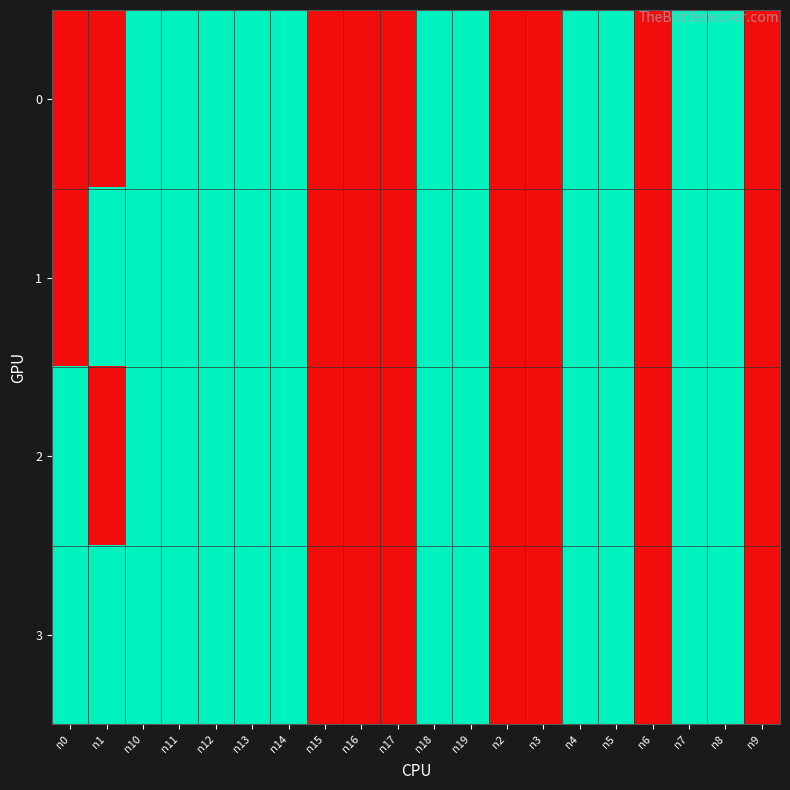

List the series in order of their peak value, highest first.

0, 1, 2, 3